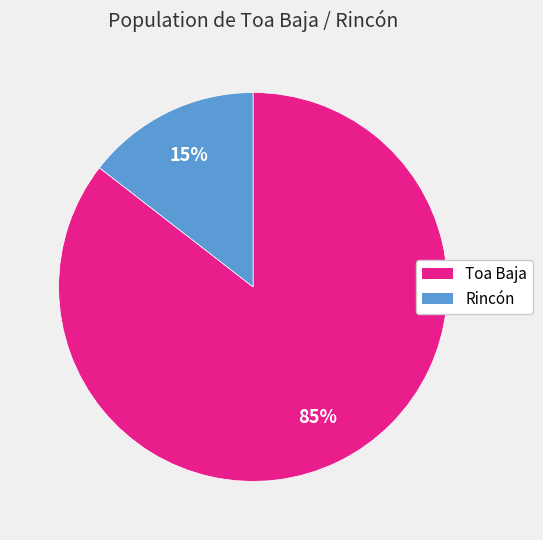

Does Rincón represent more than half of the total?

No